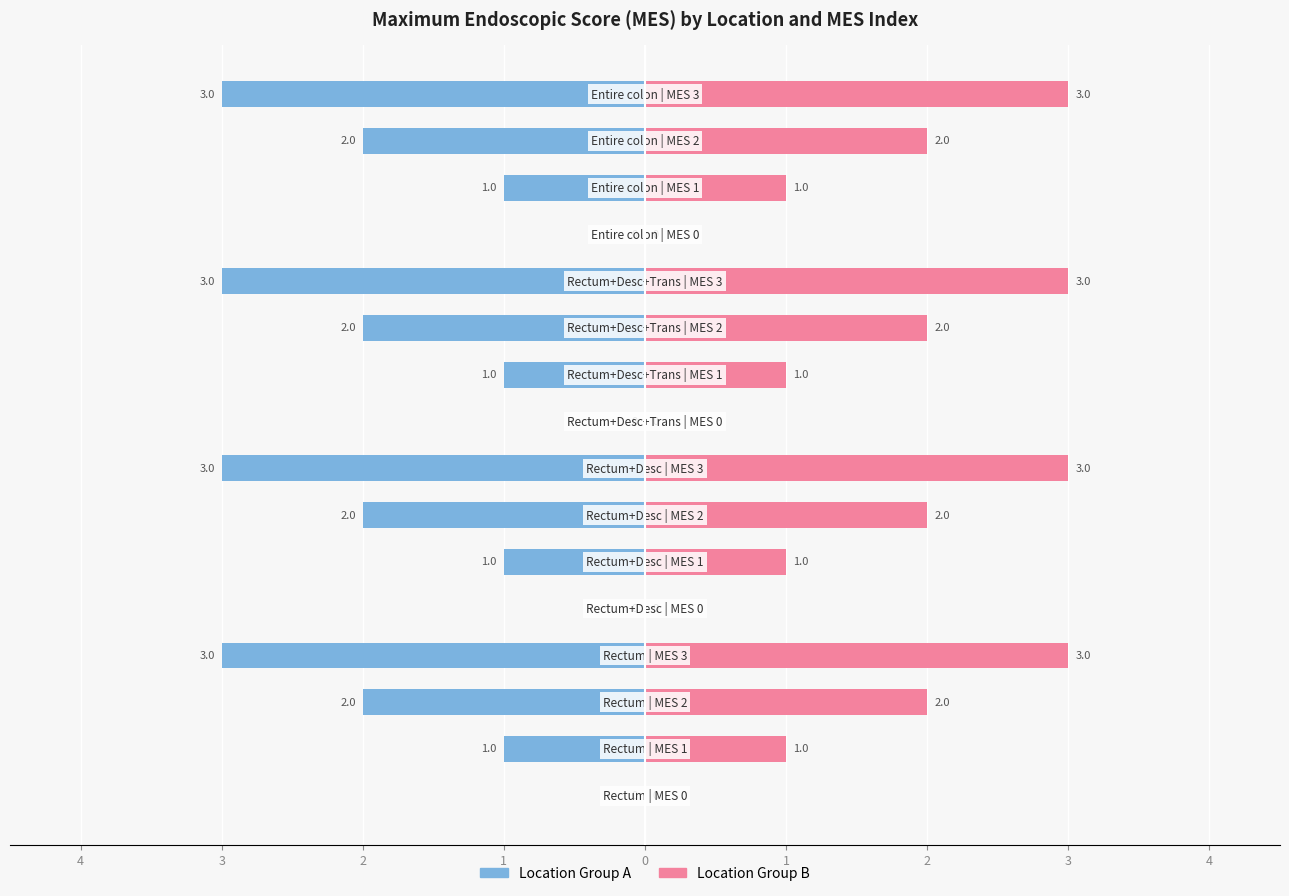

True or false: Location Group A has a value of 1 at 4.

False